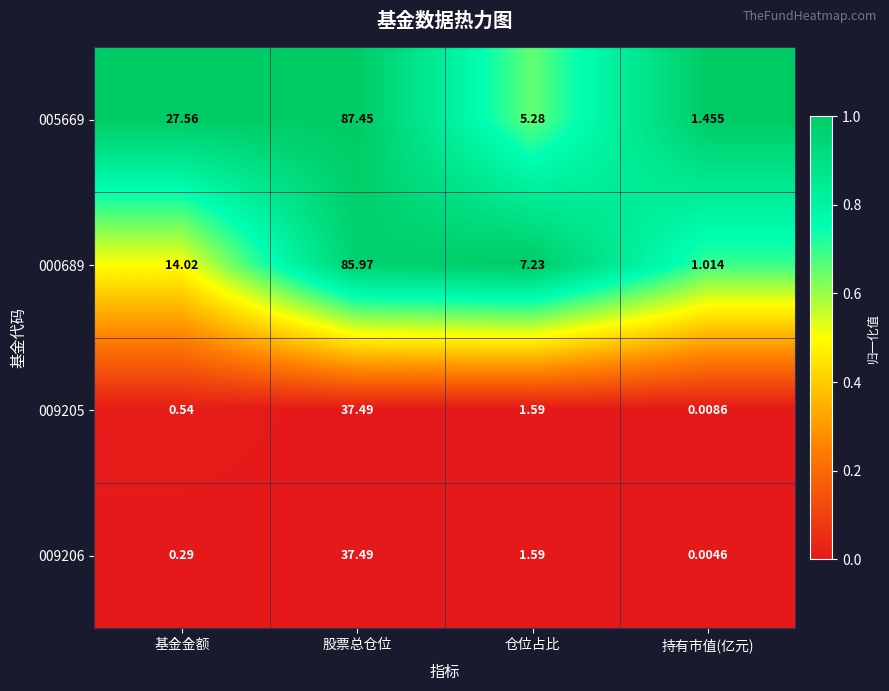

At which category is the sum across all series the highest?

股票总仓位